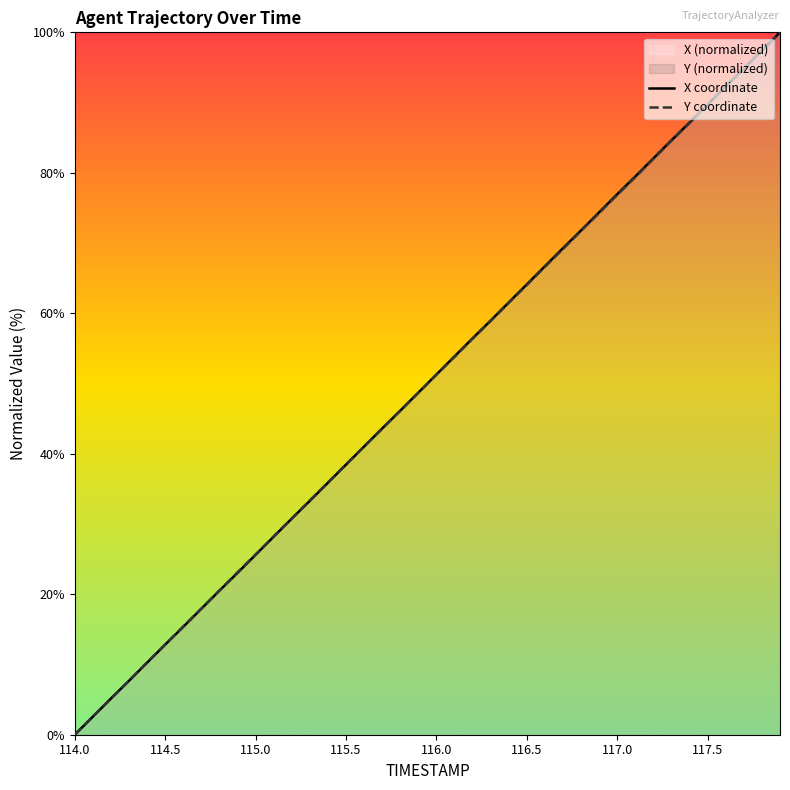

List the labels in order of Y value, smallest first.

114.0, 114.1, 114.2, 114.3, 114.4, 114.5, 114.6, 114.7, 114.8, 114.9, 115.0, 115.1, 115.2, 115.3, 115.4, 115.5, 115.6, 115.7, 115.8, 115.9, 116.0, 116.1, 116.2, 116.3, 116.4, 116.5, 116.6, 116.7, 116.8, 116.9, 117.0, 117.1, 117.2, 117.3, 117.4, 117.5, 117.6, 117.7, 117.8, 117.9